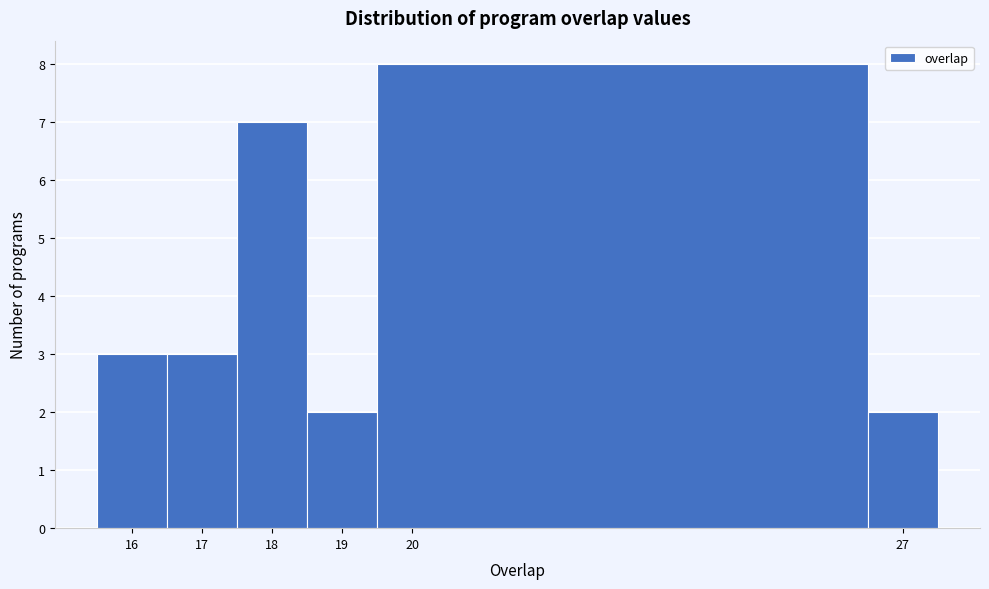

What is the height of the bar covering 16.5 to 17.5 on the x-axis? The values are not printed on the chart, so give them approximately, as read against the axis.

3